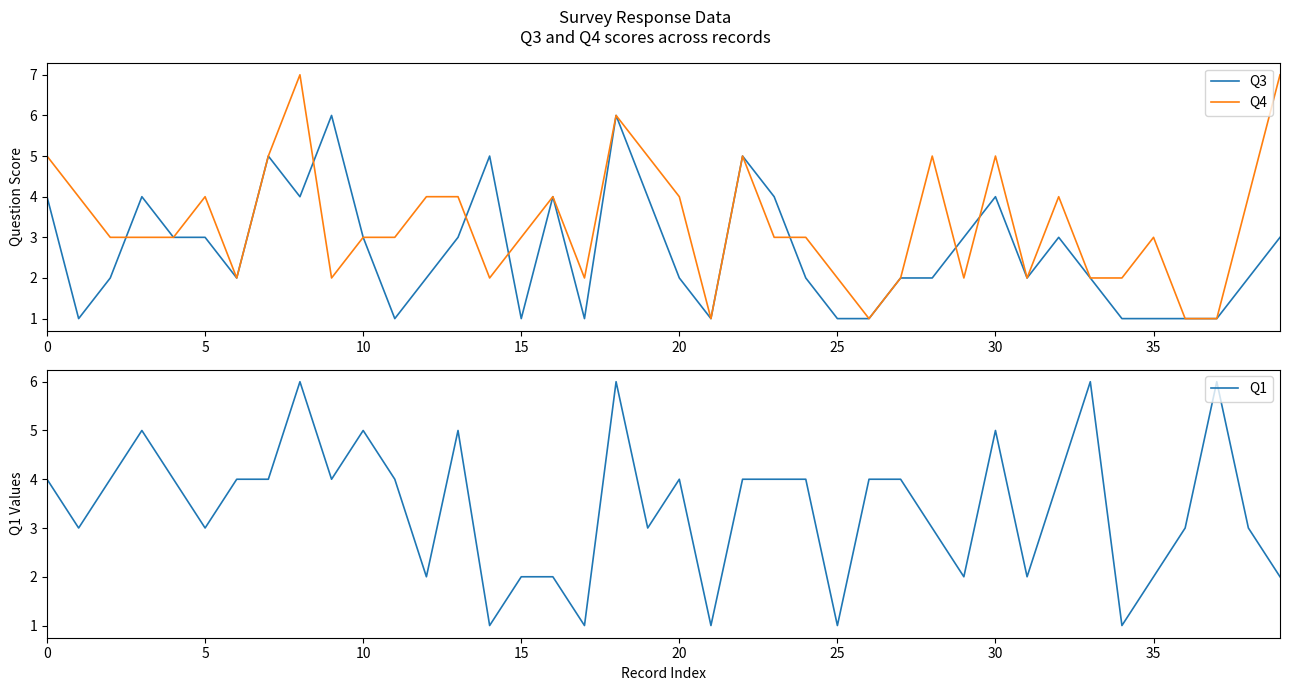

Which category has the lowest value in the Q4 series?

21